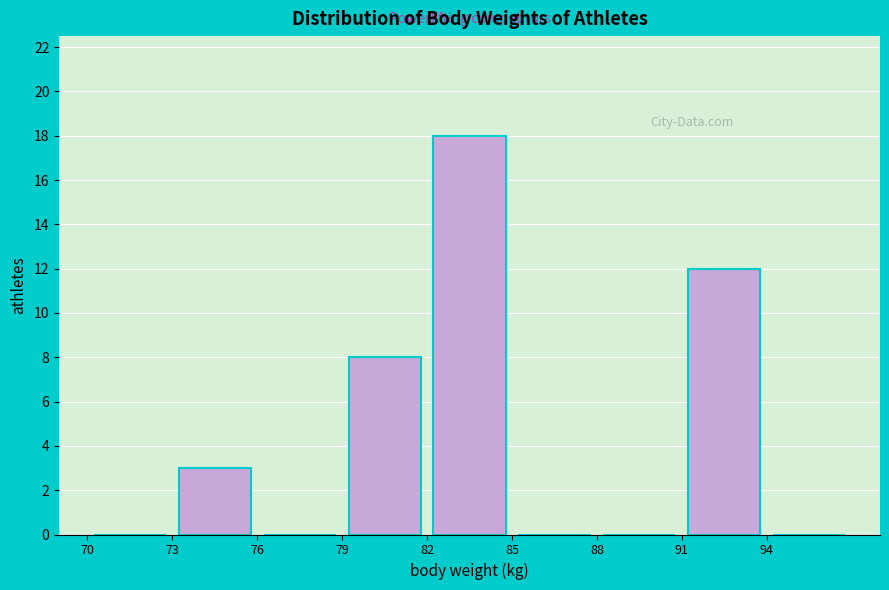

What is the height of the bar covering 73 to 76 on the x-axis? The values are not printed on the chart, so give them approximately, as read against the axis.

3